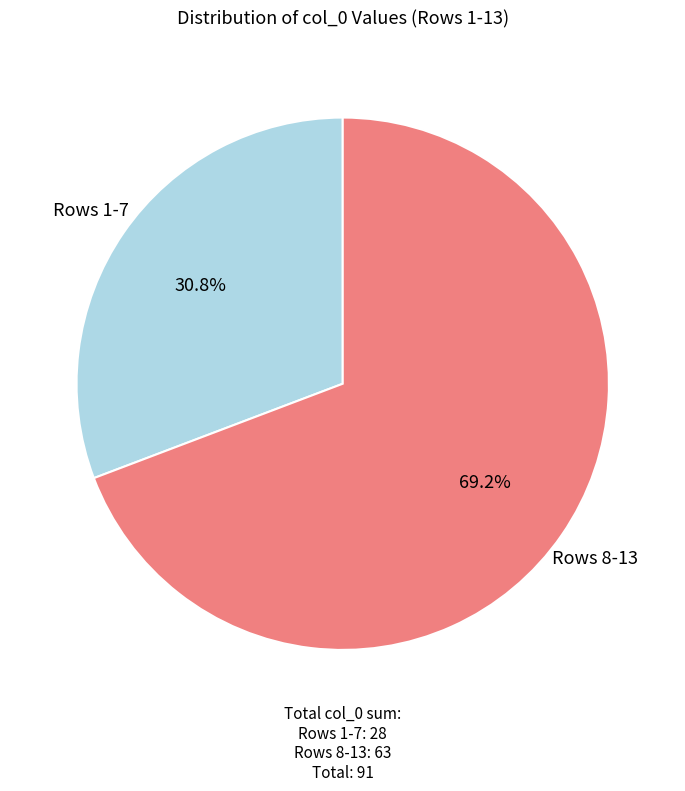

How many slices are in this pie chart?

2